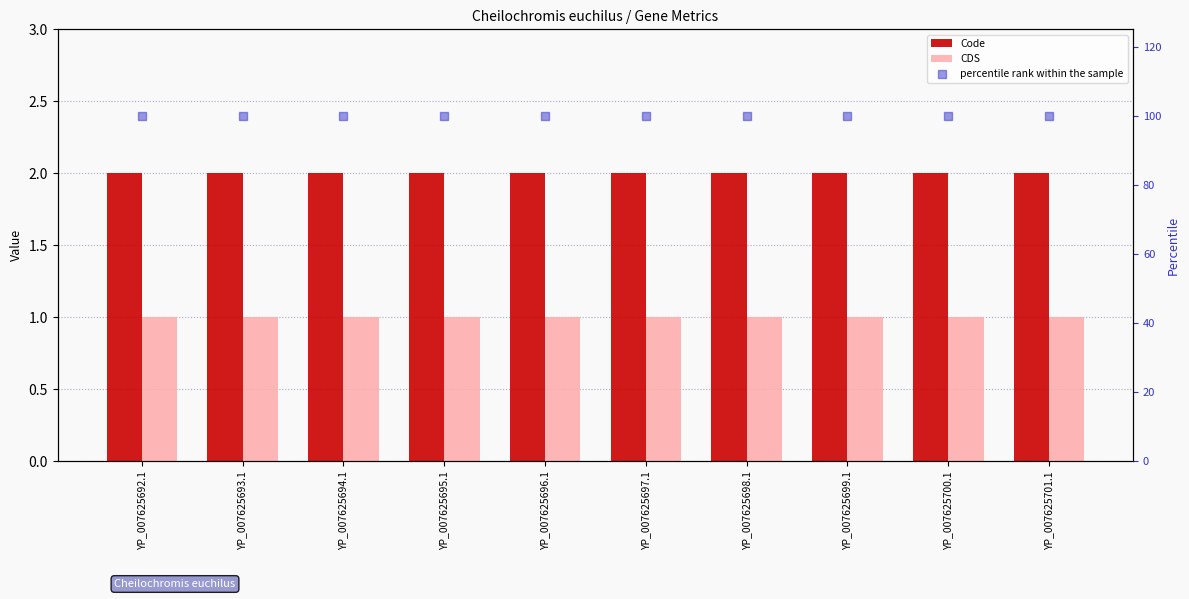

Which series has the largest total across all categories?

percentile rank within the sample